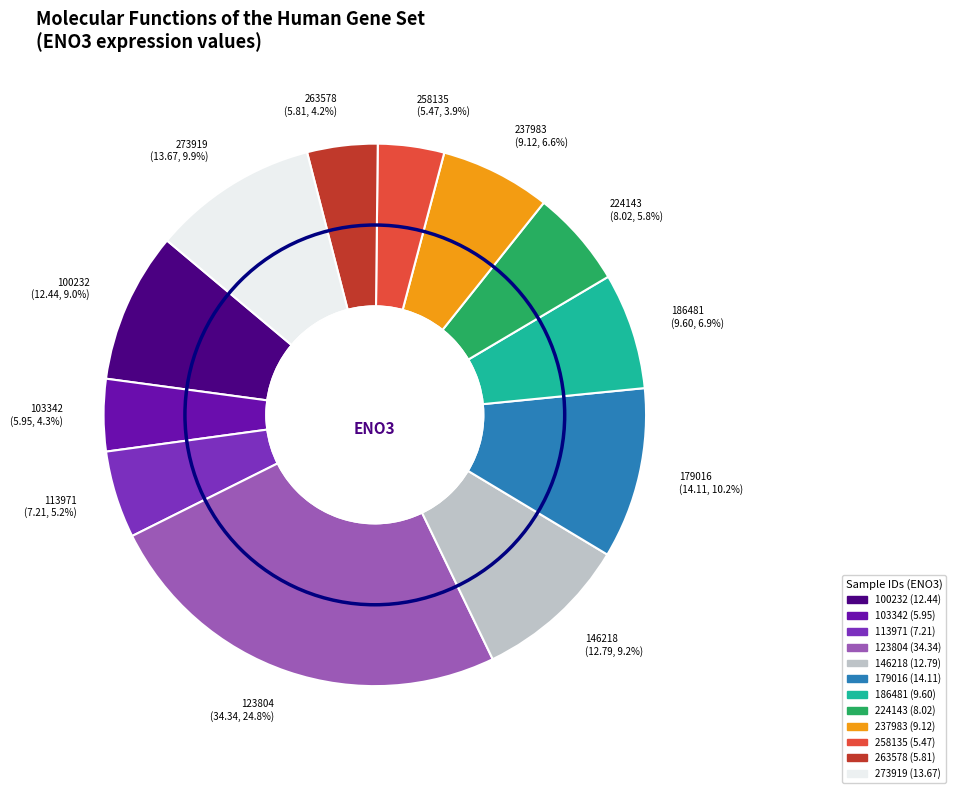

To the nearest percent, what is the difference between the 103342 and 123804 slice percentages?

20%